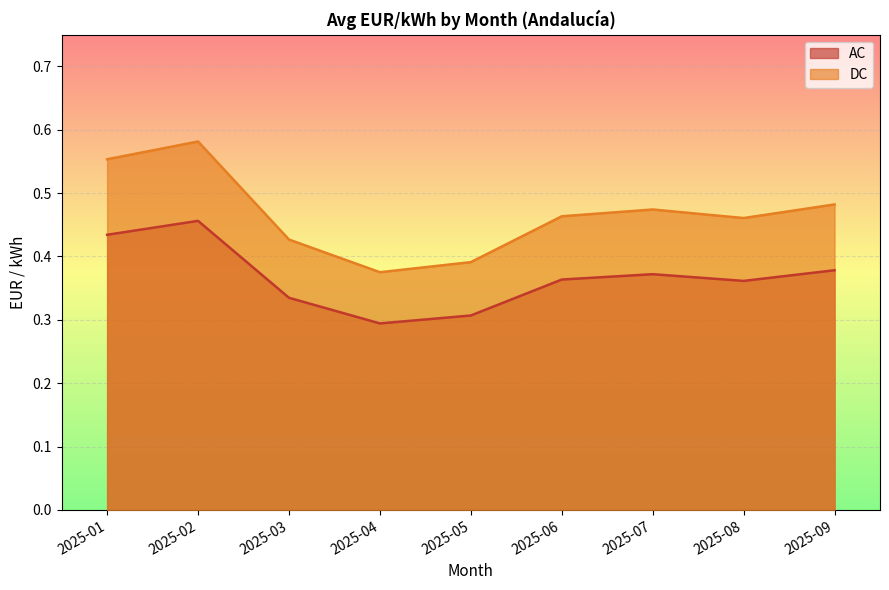

True or false: AC and DC cross at least once.

False